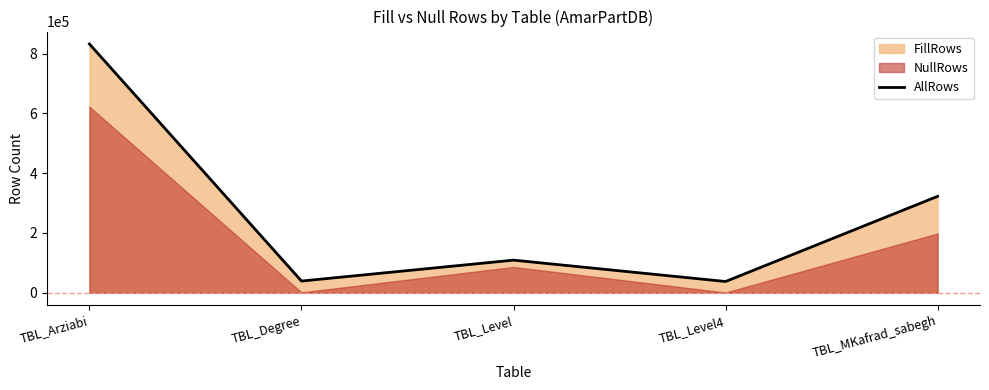

Reading left to right, list all the values displayed in this chart.

831869	39143	109070	37637	322423